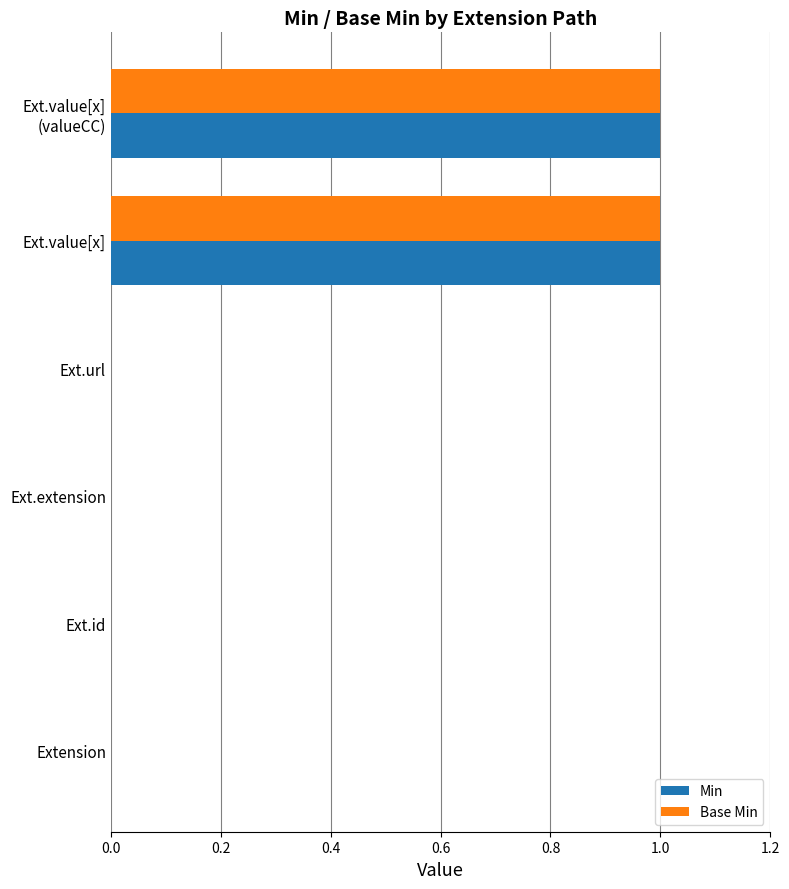

Is it true that Base Min equals 1 at Ext.id?

False